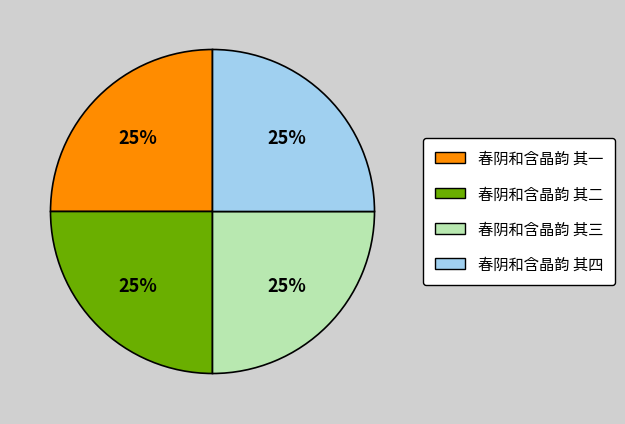

Is it true that 春阴和含晶韵 其一 is 15% of the pie?

False